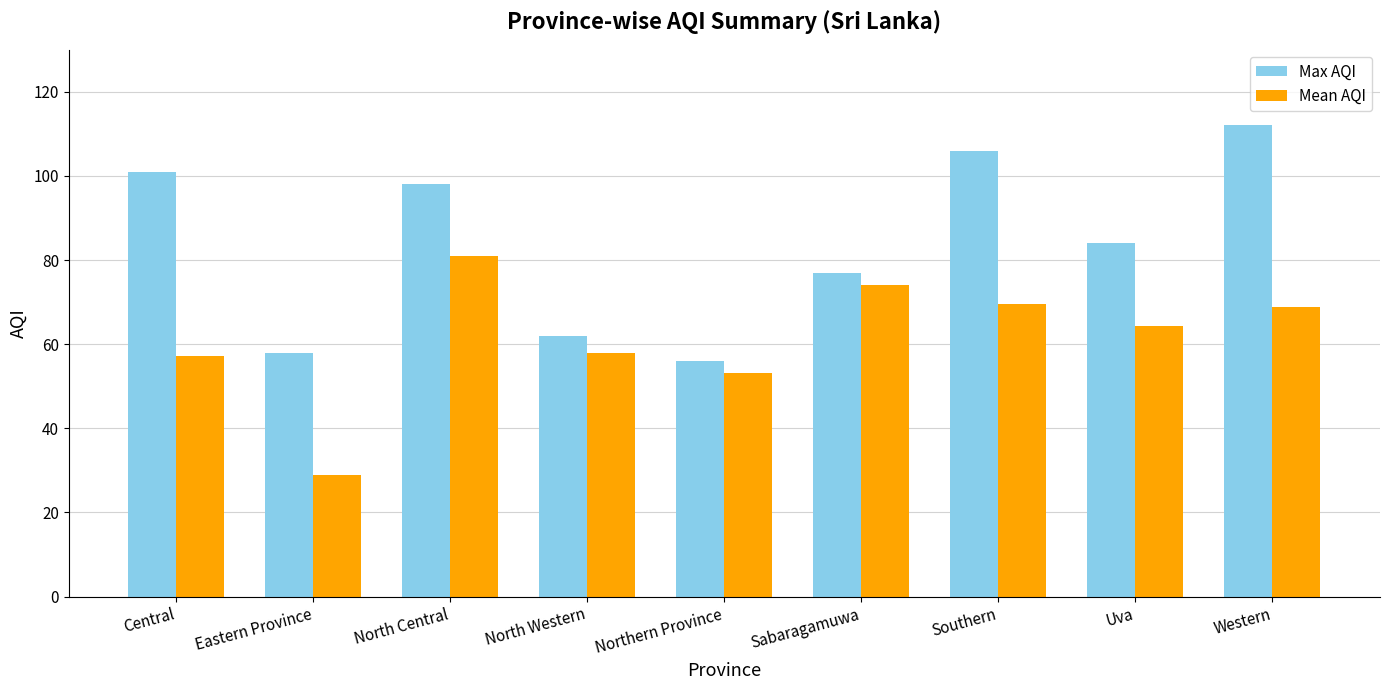

What is the sum of all Max AQI values?

754.0